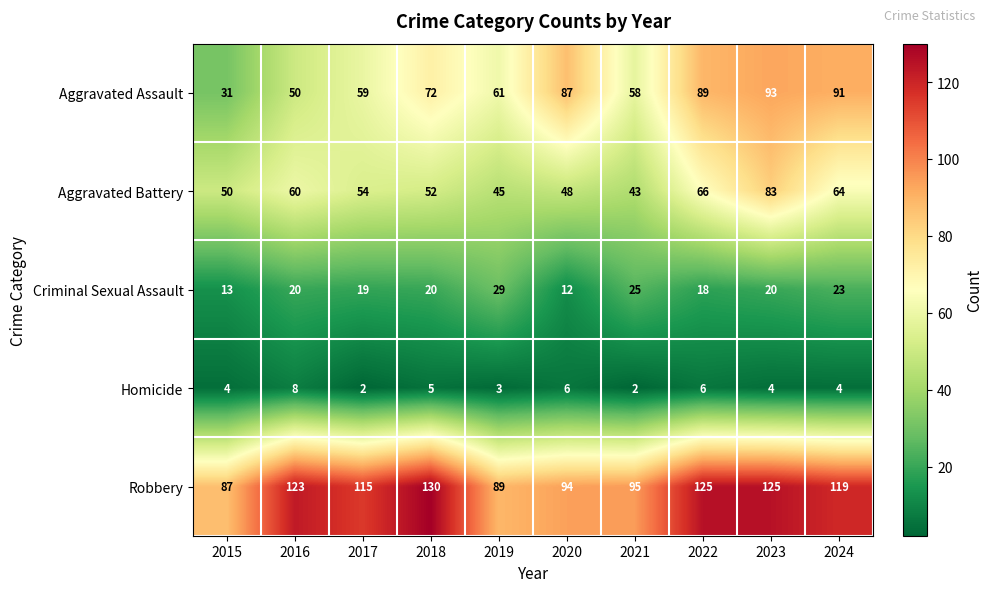

Which series has the largest range (max minus min)?

Aggravated Assault